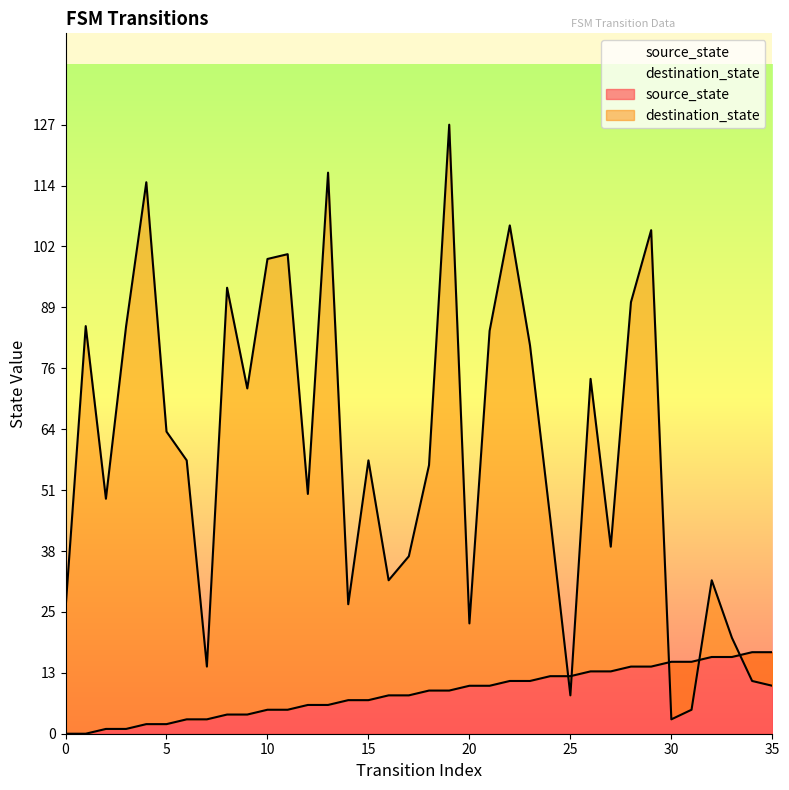

The source_state series shows 10 at 13. True or false?

False